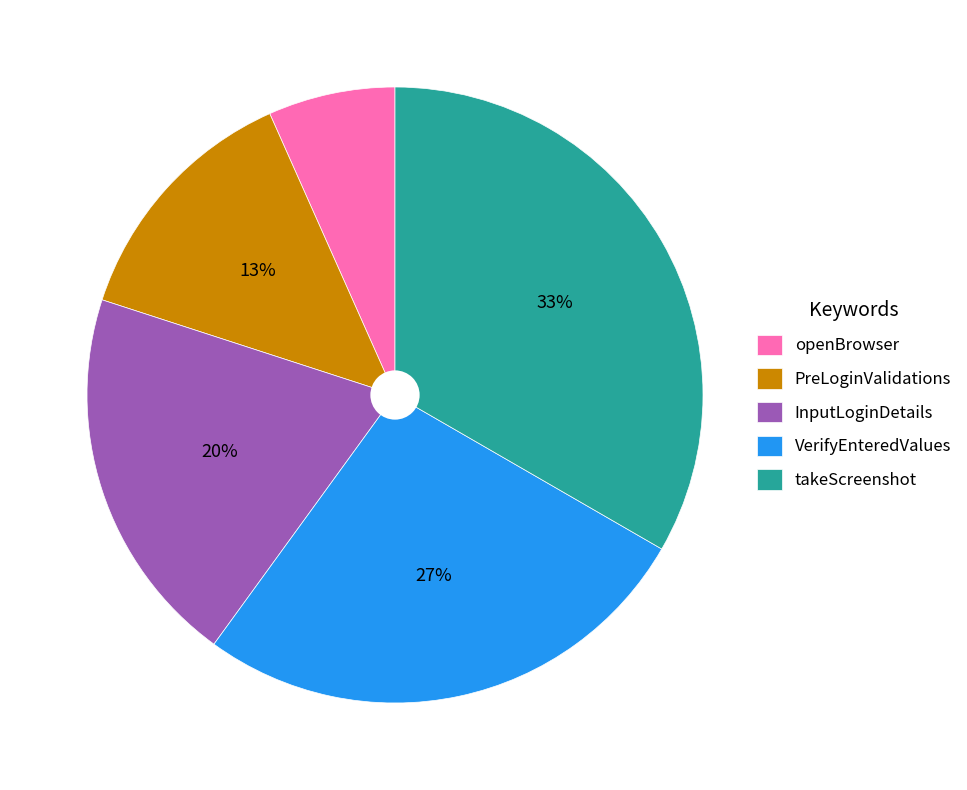

Does takeScreenshot represent more than half of the total?

No